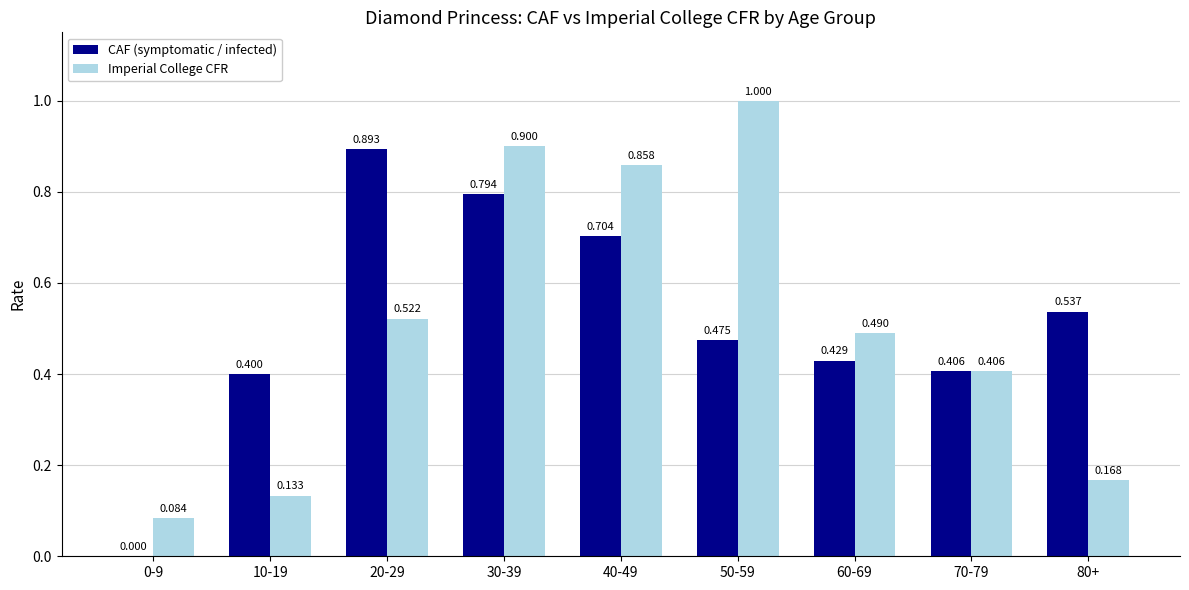

The value of CAF (symptomatic / infected) at 20-29 is 1.3. True or false?

False